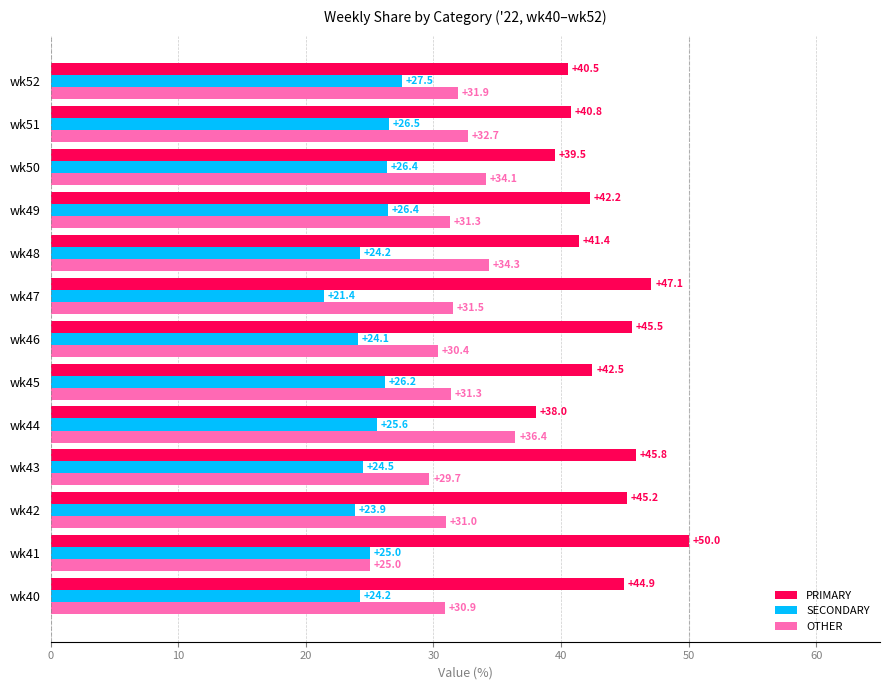

Which series has the widest spread of values?

PRIMARY